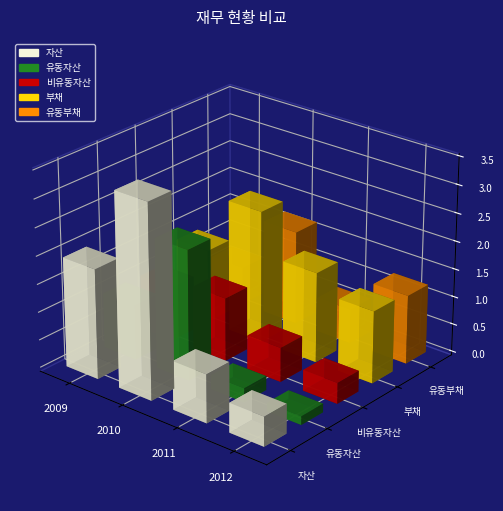

How many distinct data groups are displayed?

5